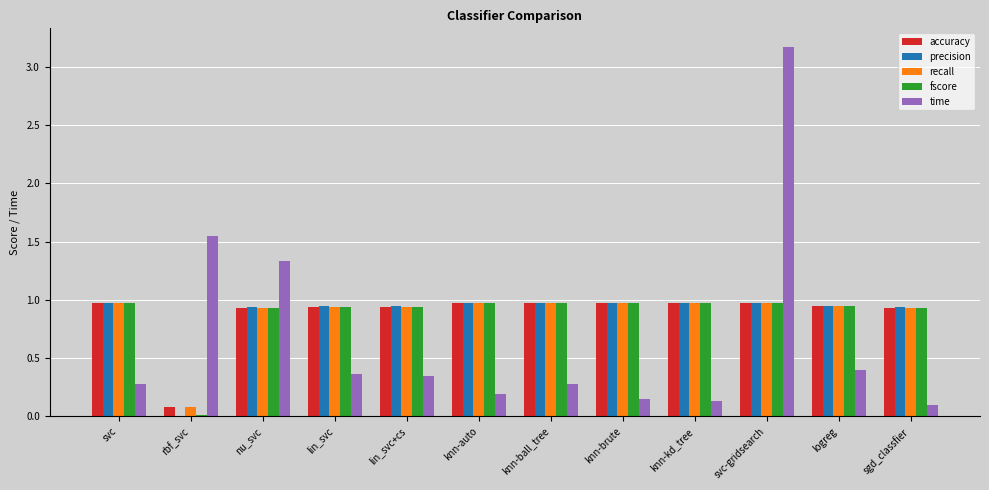

What is the spread (max minus min) of values at svc?

0.7